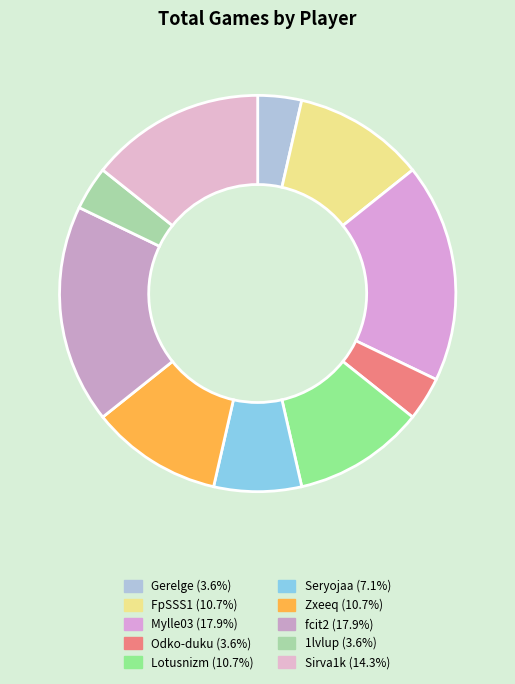

How many slices are in this pie chart?

10